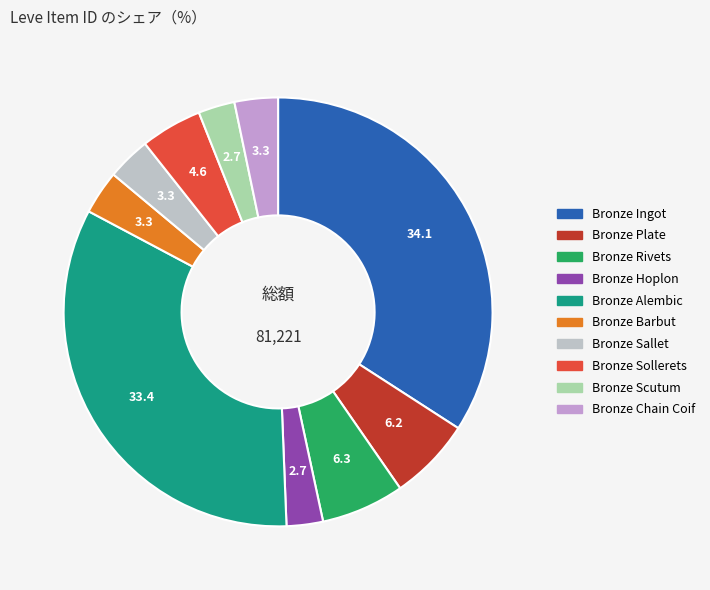

How many segments does this pie chart have?

10